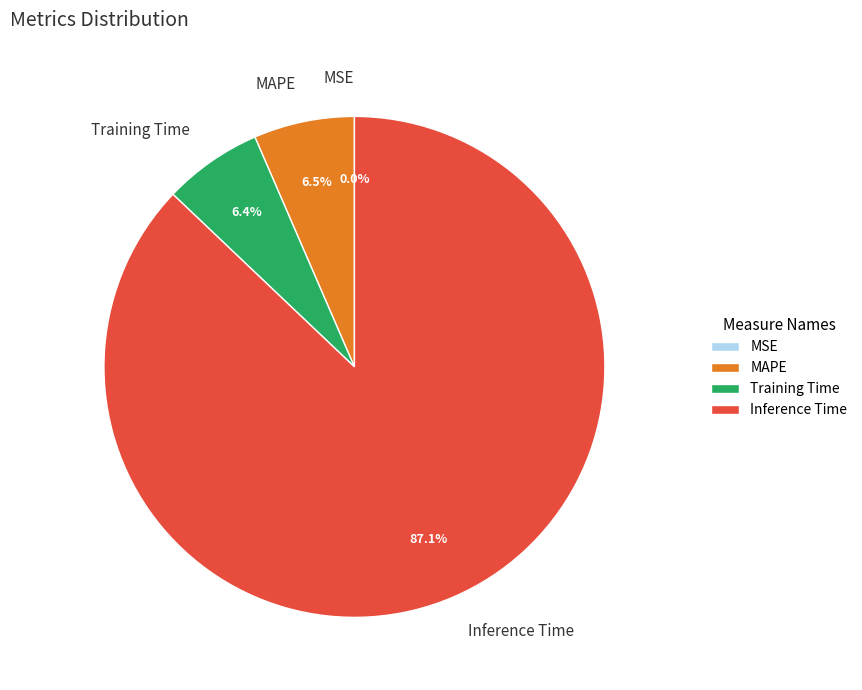

What is the largest slice in the pie chart?

Inference Time